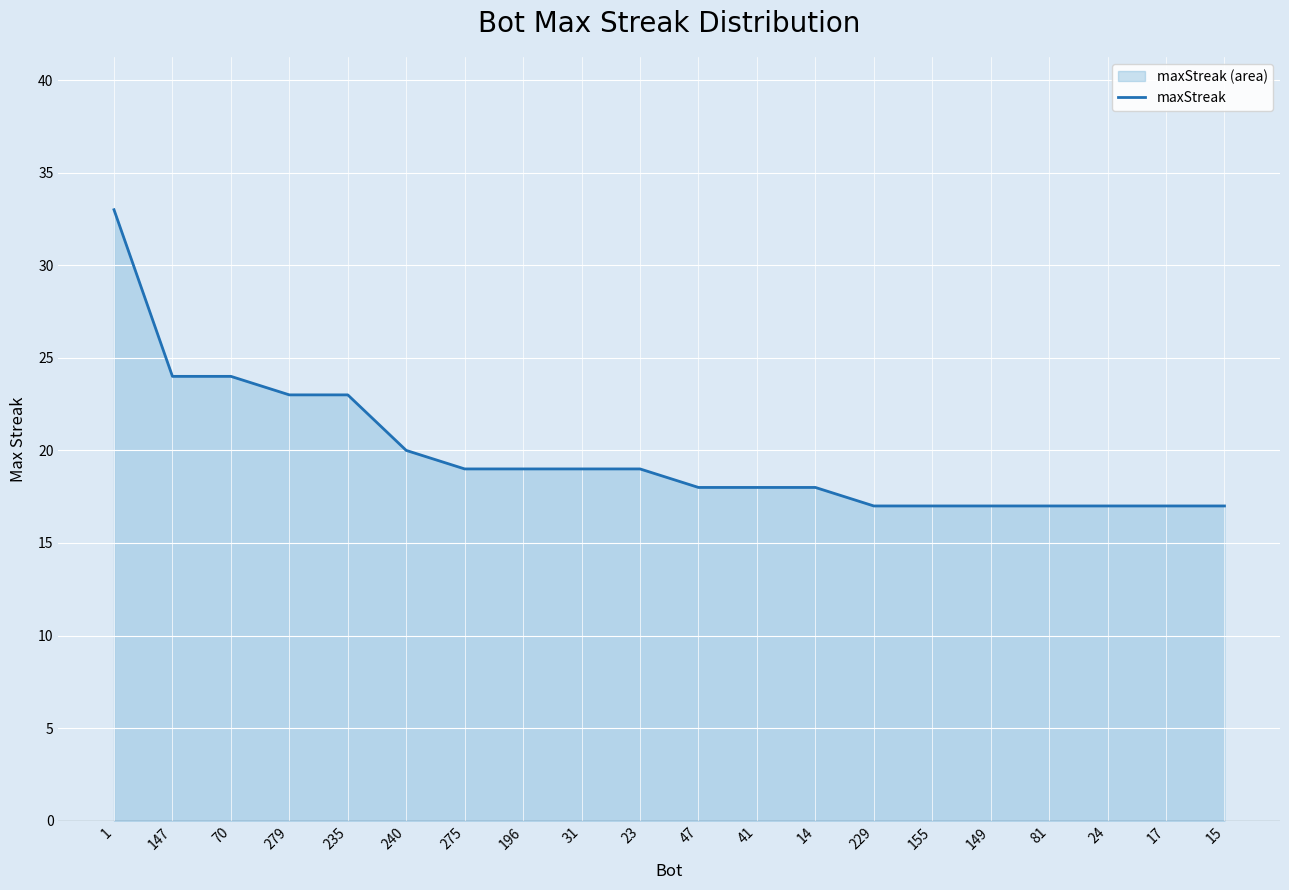

What is the label of the 11th point from the left?

47